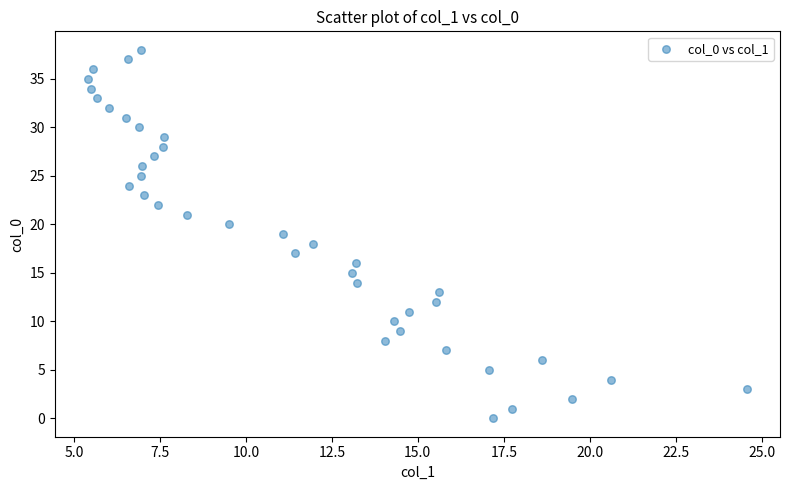

What is the range of Y values (max minus min)?

38